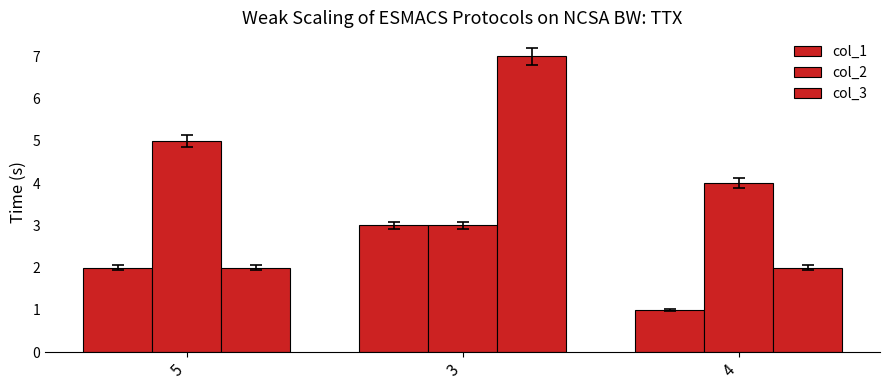

Is the value of col_2 at 4 greater than the value of col_3 at 5?

Yes